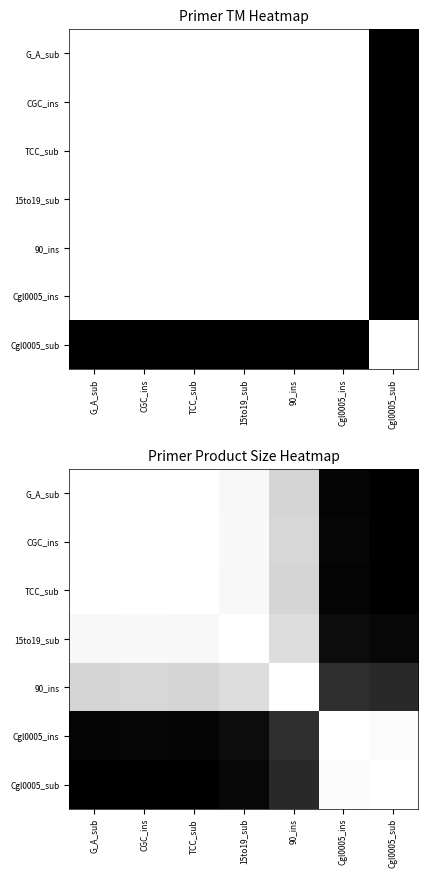

The 90_ins series shows 0.1 at 15to19_sub. True or false?

False